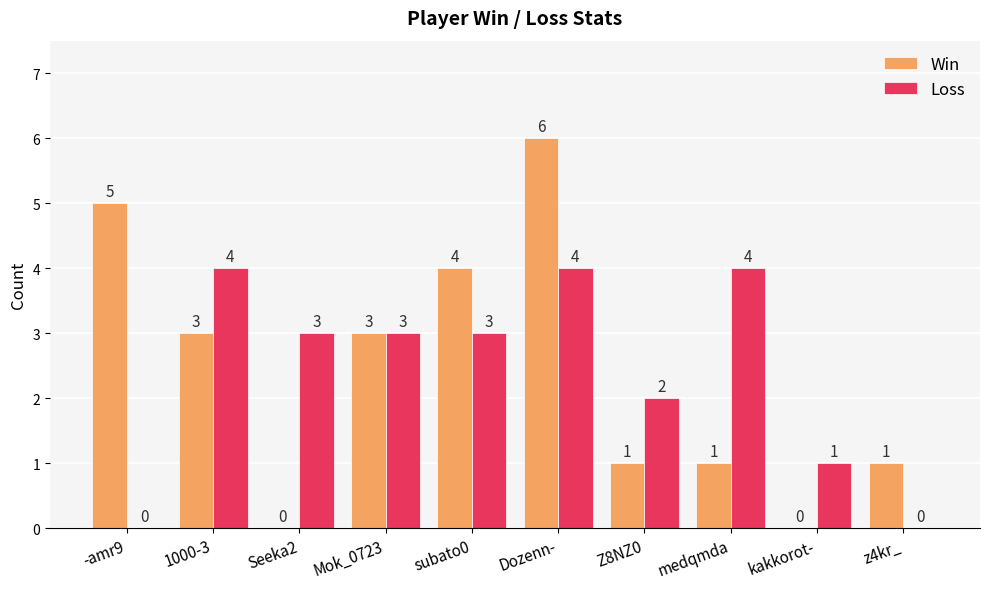

Does the chart contain stacked bars?

No